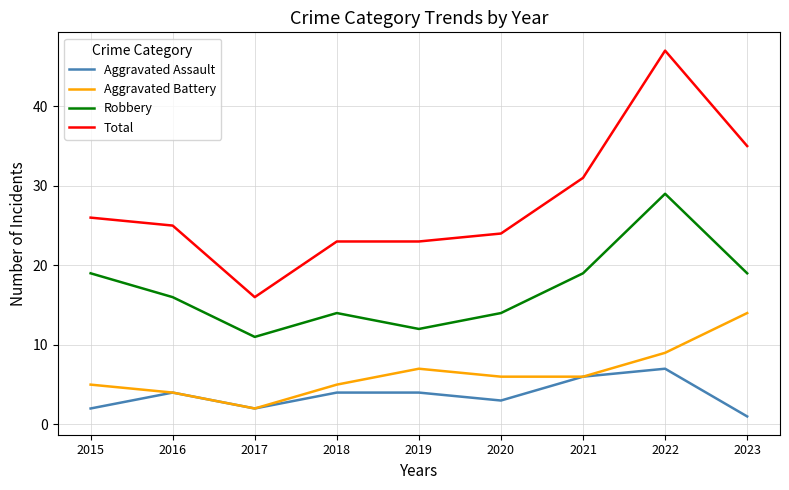

Is the value of Aggravated Battery at 2016 greater than the value of Total at 2017?

No